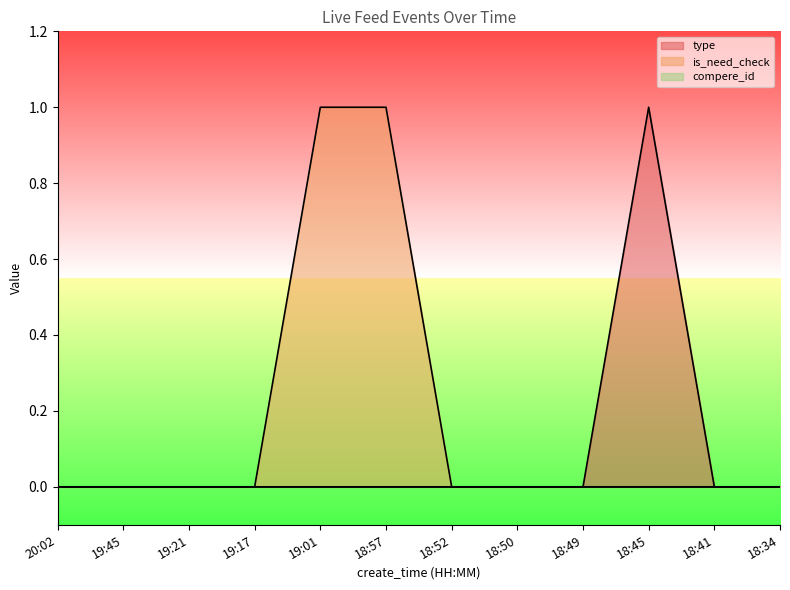

True or false: is_need_check has a value of 0 at 18:34.

True